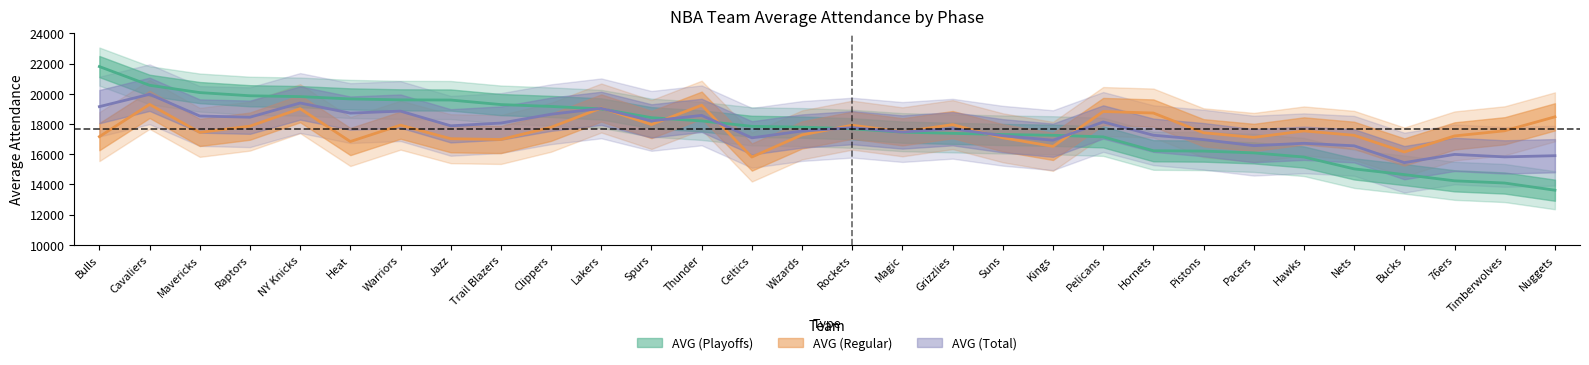

At which category is the sum across all series the highest?

Cavaliers